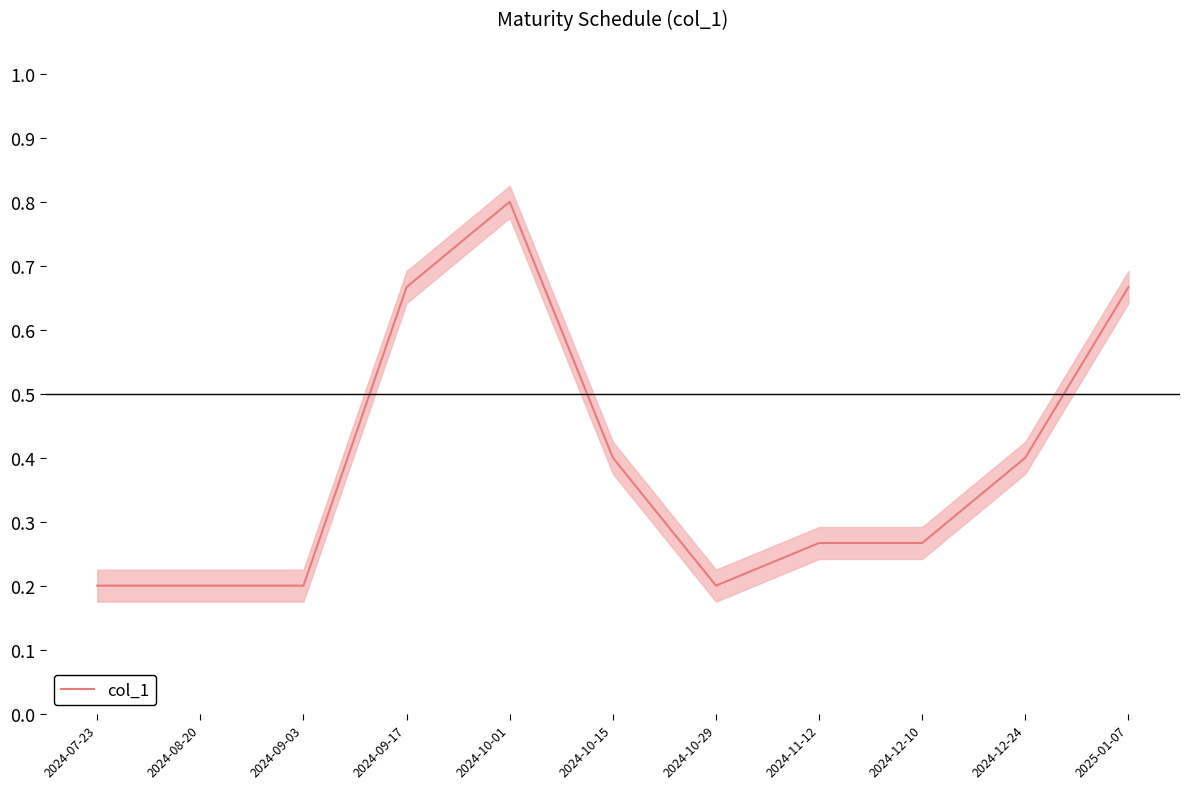

Which category has the lowest value across all series?

2024-07-23